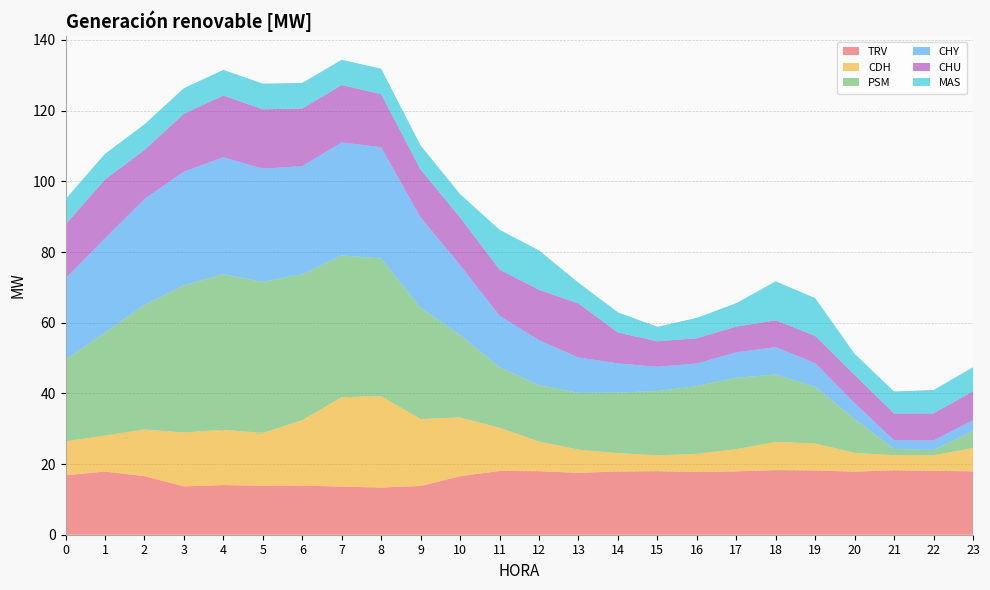

Reading left to right, extract all data points from this chart.

TRV: 16.8	17.9	16.6	13.7	14.1	13.8	13.9	13.6	13.3	13.8	16.6	18.1	18.0	17.5	17.9	18.0	17.8	17.9	18.3	18.2	17.8	18.2	18.1	17.9
CDH: 9.6	10.2	13.2	15.2	15.7	14.9	18.5	25.3	25.9	18.9	16.7	12.2	8.4	6.6	5.2	4.5	5.1	6.3	8.0	7.6	5.3	4.3	4.4	6.6
PSM: 23.1	29.1	35.2	41.7	44.0	42.8	41.3	40.1	39.0	31.5	23.3	17.1	15.9	16.1	17.1	18.2	19.2	20.2	19.1	16.0	9.6	1.8	1.5	4.8
CHY: 23.0	26.7	30.0	32.2	33.1	32.0	30.6	32.0	31.5	25.6	19.8	14.6	12.7	10.0	8.3	6.9	6.4	7.2	7.8	6.7	4.5	2.5	2.7	3.0
CHU: 15.3	16.6	13.8	16.4	17.5	16.8	16.3	16.2	15.0	13.5	13.5	13.1	14.2	15.3	8.7	7.2	7.1	7.3	7.6	7.7	8.0	7.6	7.7	8.2
MAS: 7.2	7.3	7.3	7.2	7.3	7.3	7.2	7.2	7.2	6.8	6.6	11.2	11.2	5.8	5.7	4.1	5.8	6.6	11.1	10.7	6.0	6.2	6.6	6.8